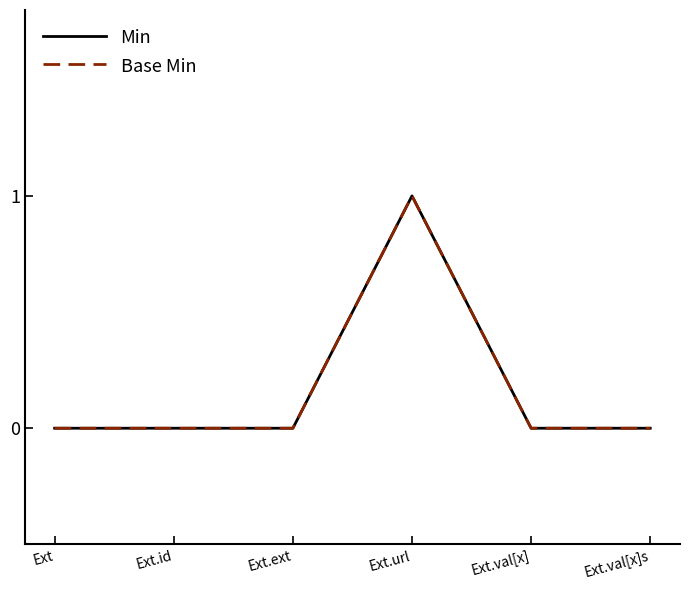

Is this an area chart (filled region under the line)?

No